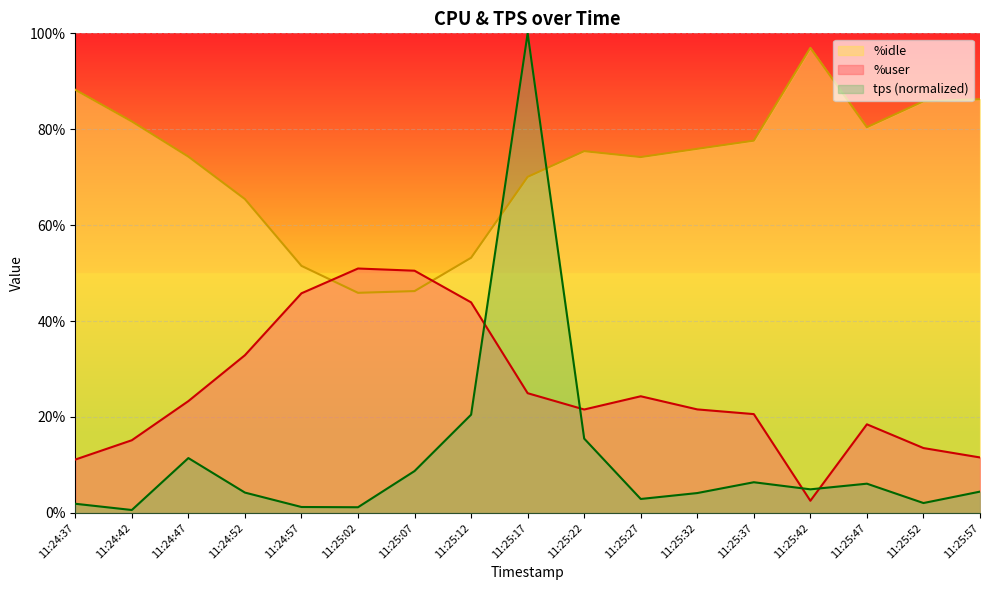

At which label does %idle first exceed 75?

11:24:37